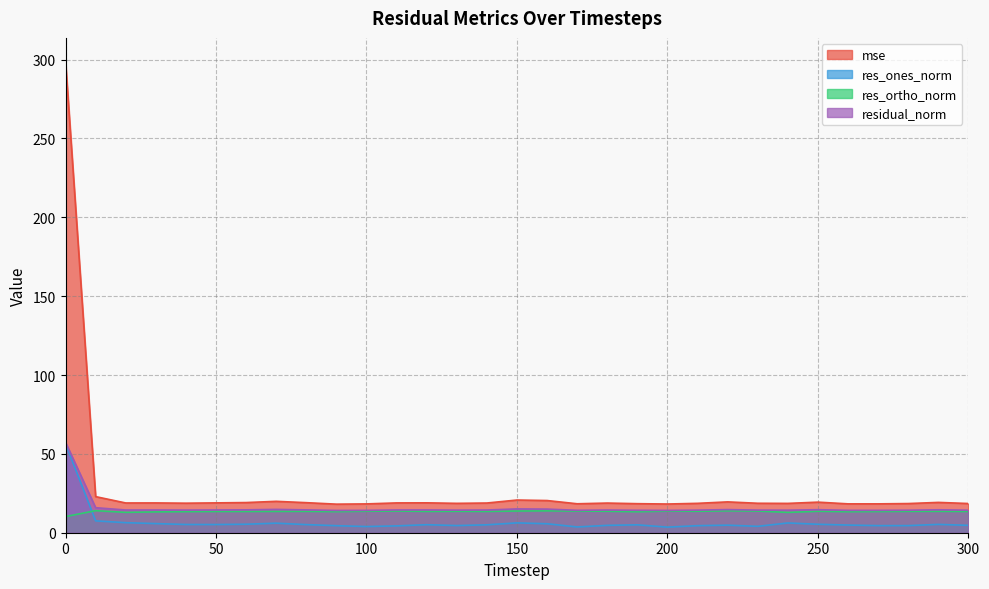

The value of residual_norm at 240 is 14.3. True or false?

True